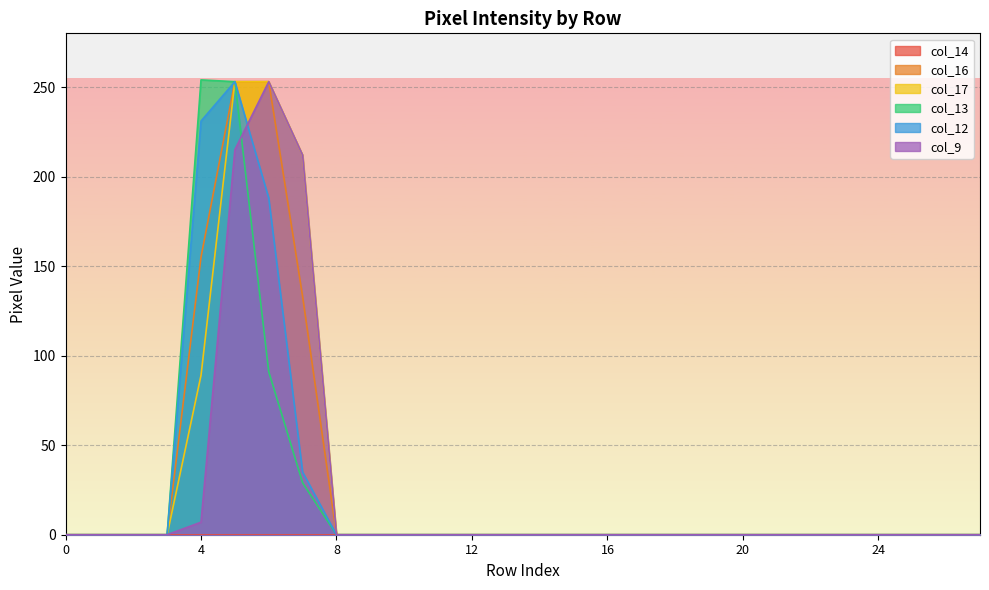

What is the sum of all col_17 values?

807